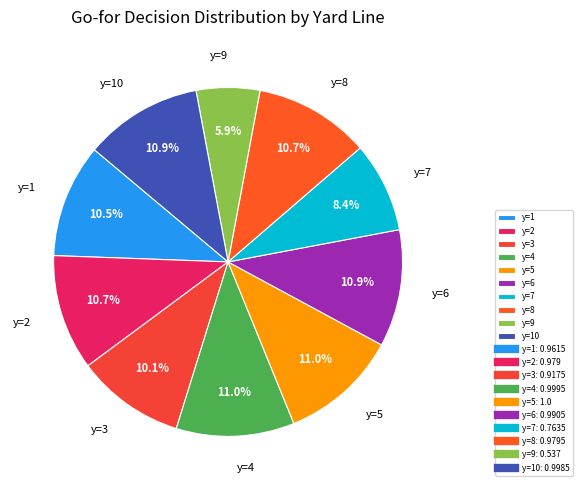

To the nearest percent, what is the difference between the y=6 and y=9 slice percentages?

5%